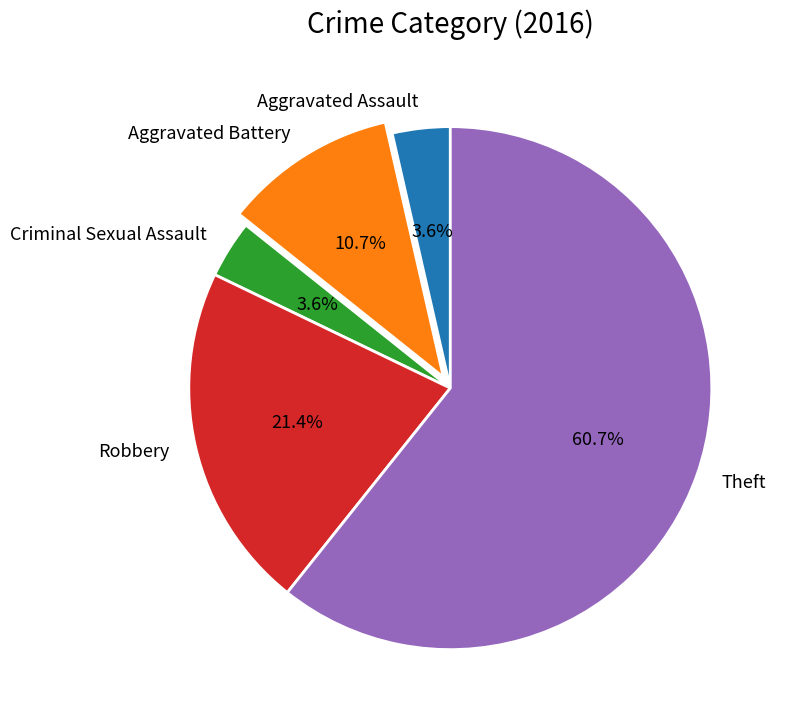

How much of the chart is everything except Aggravated Assault?

96.4%